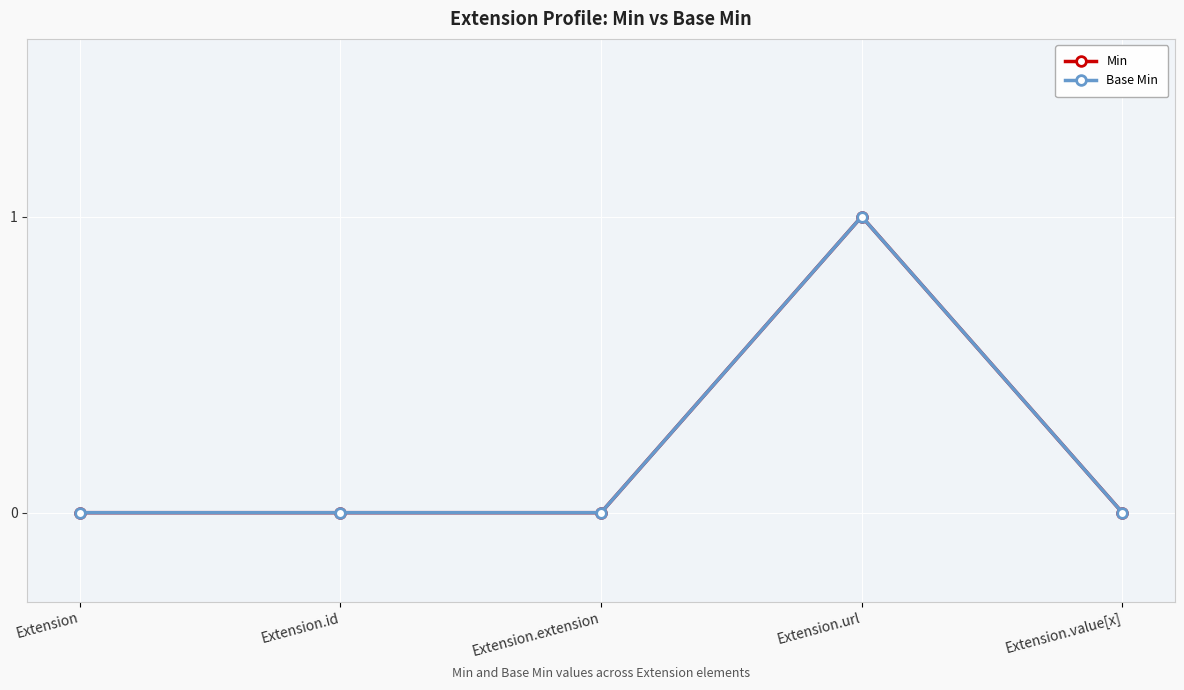

Does the chart have visible grid lines?

Yes